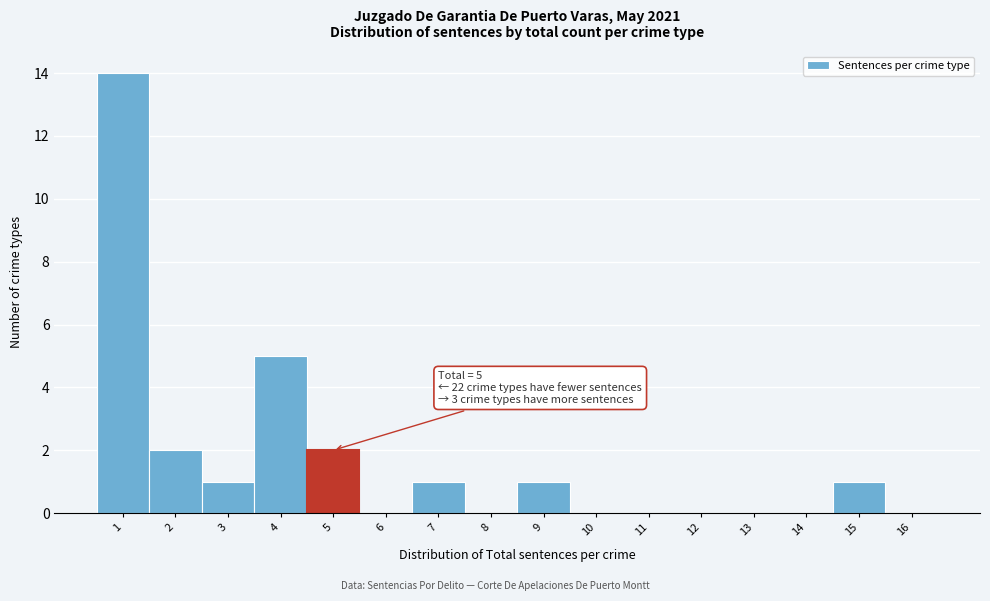

Which range on the x-axis has the tallest bar?

0.5 to 1.5